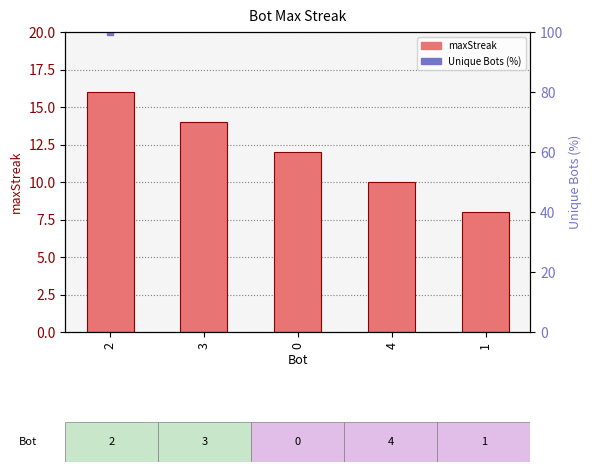

Rank the categories by value from lowest to highest.

1, 4, 0, 3, 2